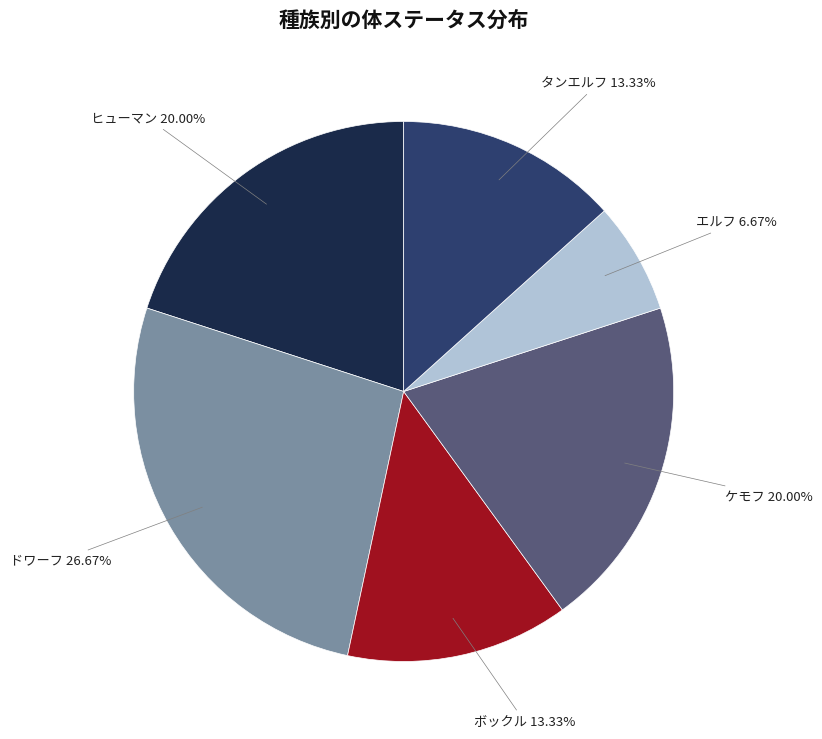

Is there a majority slice in this chart?

No